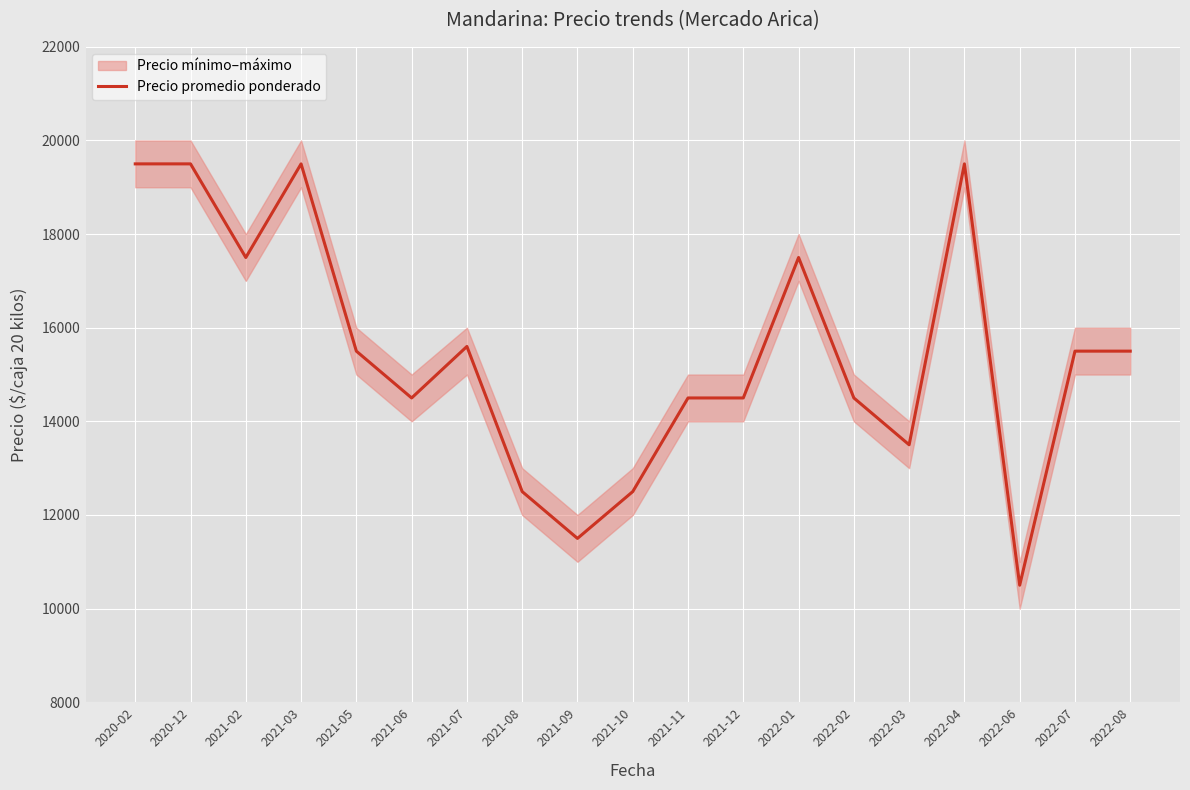

Rank the categories by value from lowest to highest.

2022-06, 2021-09, 2021-08, 2021-10, 2022-03, 2021-06, 2021-11, 2021-12, 2022-02, 2021-05, 2022-07, 2022-08, 2021-07, 2021-02, 2022-01, 2020-02, 2020-12, 2021-03, 2022-04